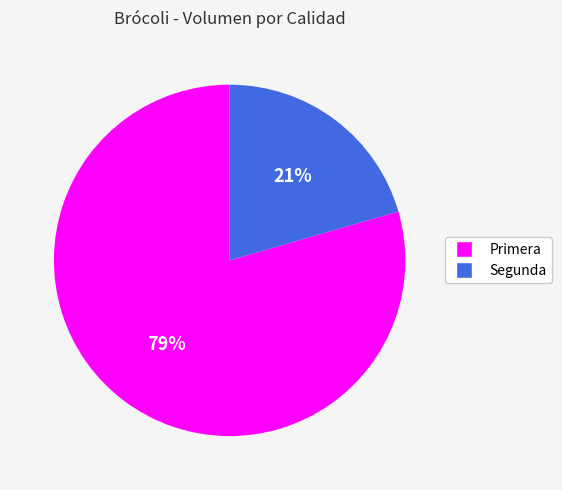

How many segments does this pie chart have?

2